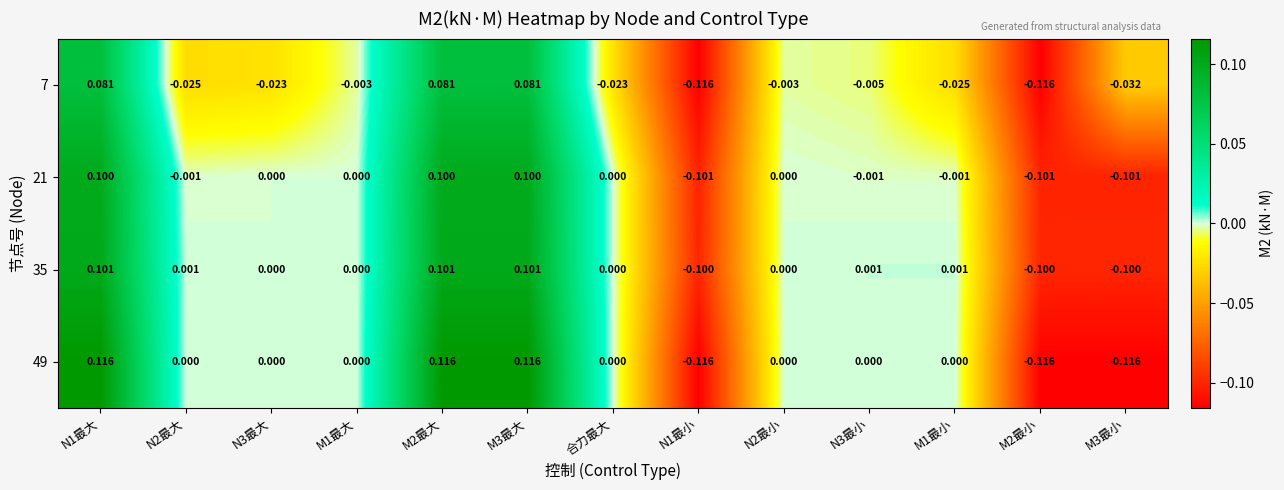

Is the value of 21 at M3最大 greater than the value of 49 at N1最小?

Yes